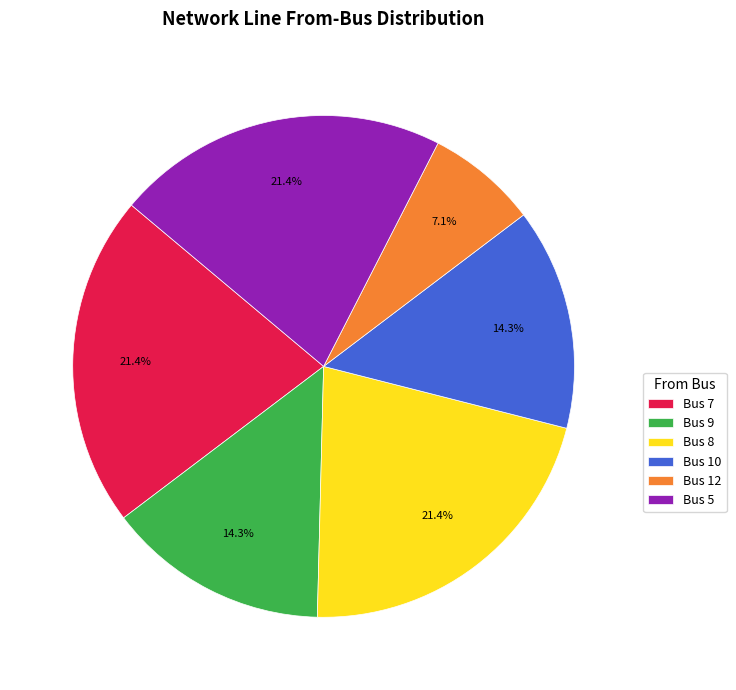

Which slice is the smallest?

Bus 12